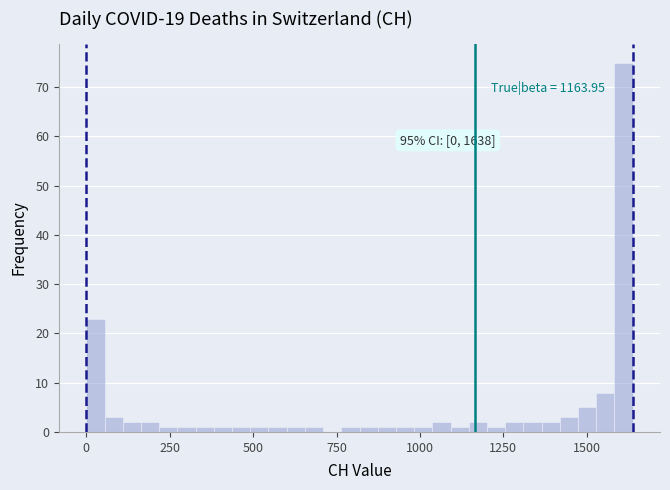

Around what value on the x-axis is the tallest bar? Give the approximate position of its centre, as read against the axis.

1600